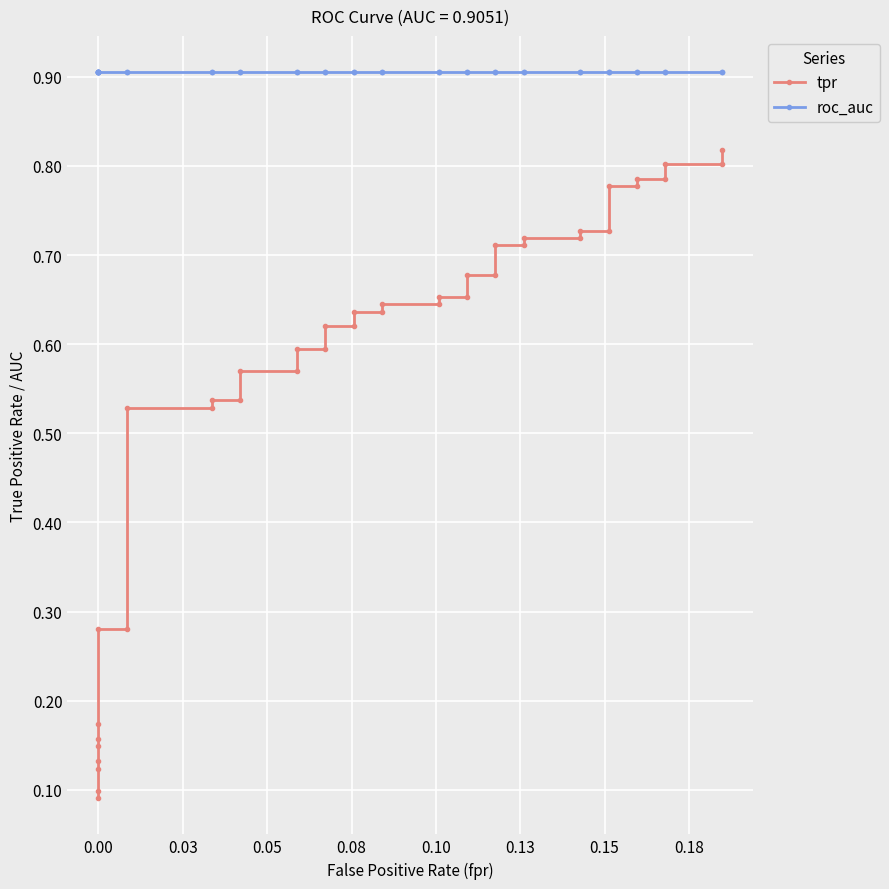

How many lines are shown in the chart?

2